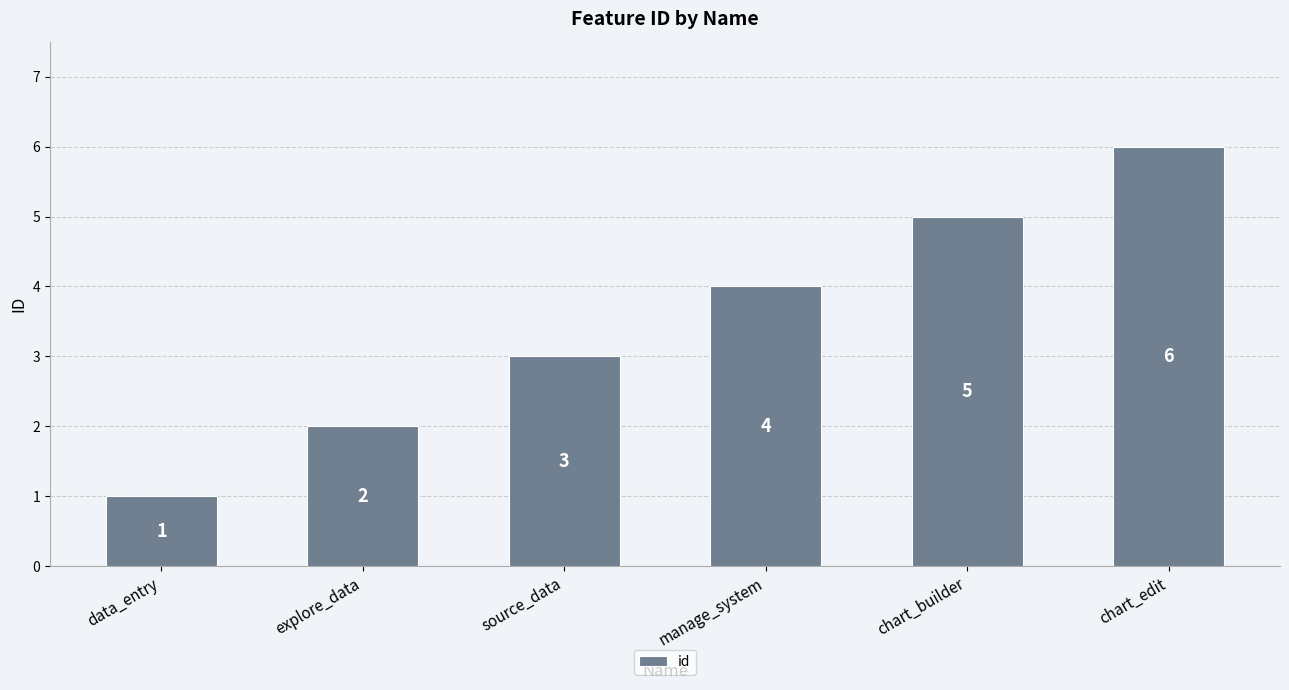

What value does the data have at manage_system?

4